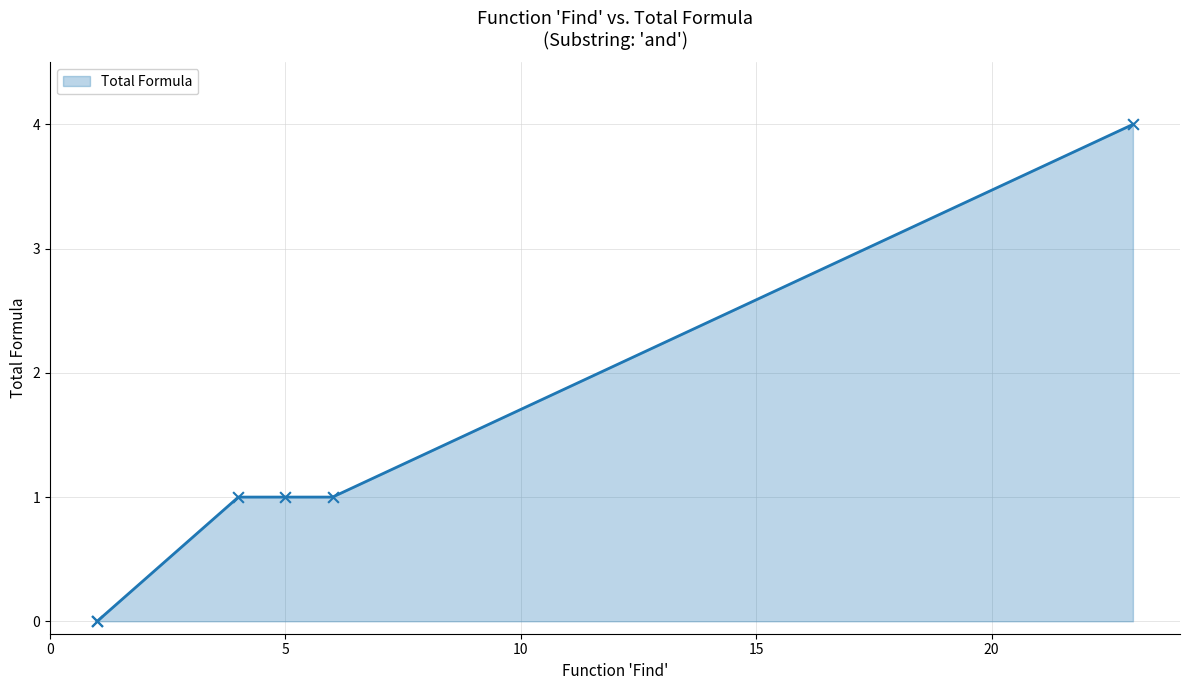

What is the change in value from 23 to 1?

-4